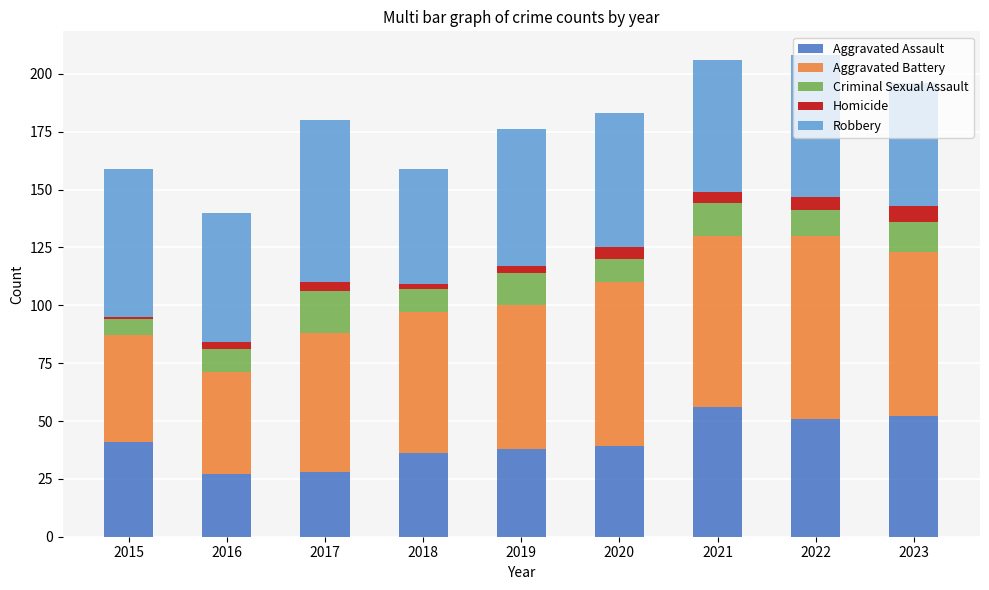

What is the maximum value for Aggravated Assault?

56